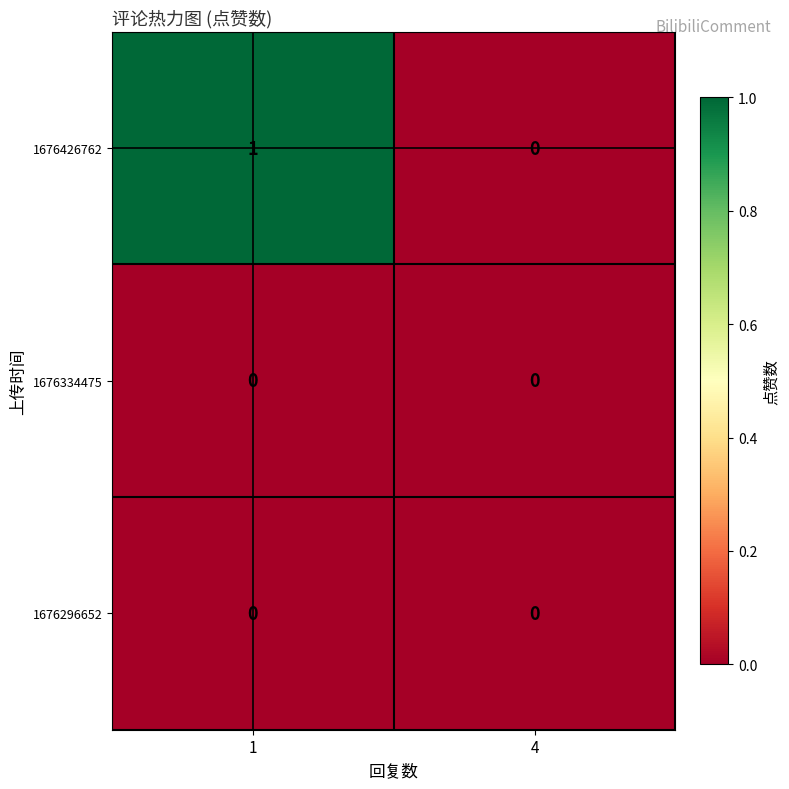

List the labels in order of 1676426762 value, smallest first.

4, 1